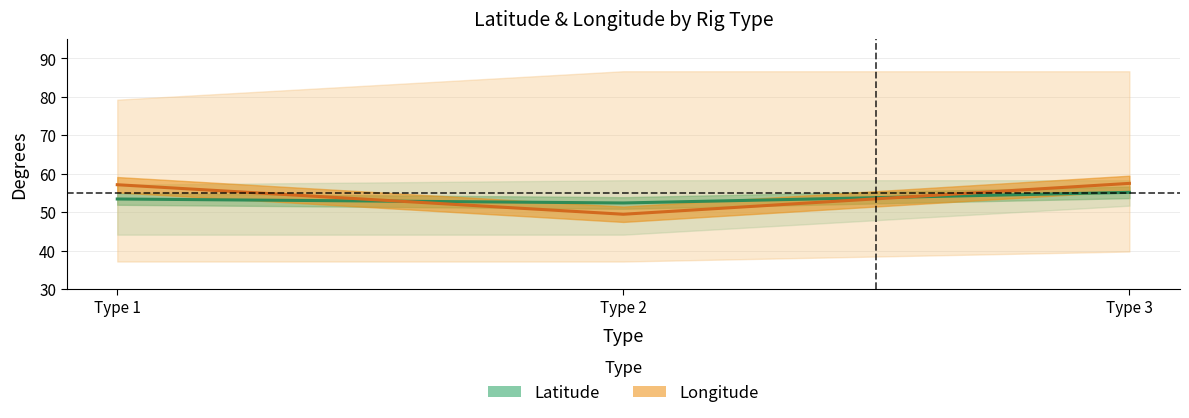

What is the value of the Latitude (avg) point at the 1st from the left?

53.4